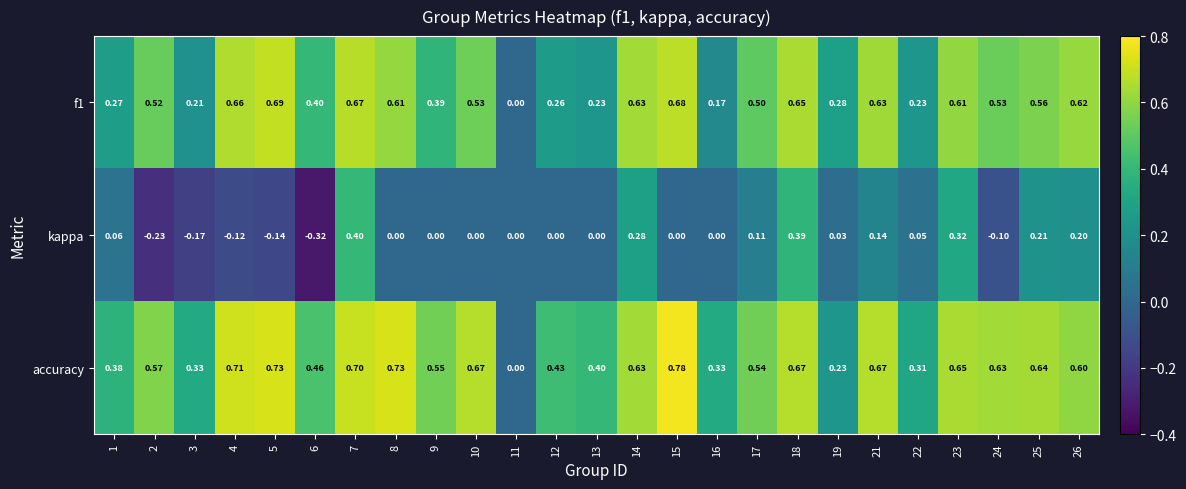

Is the value of f1 at 24 greater than the value of kappa at 4?

Yes